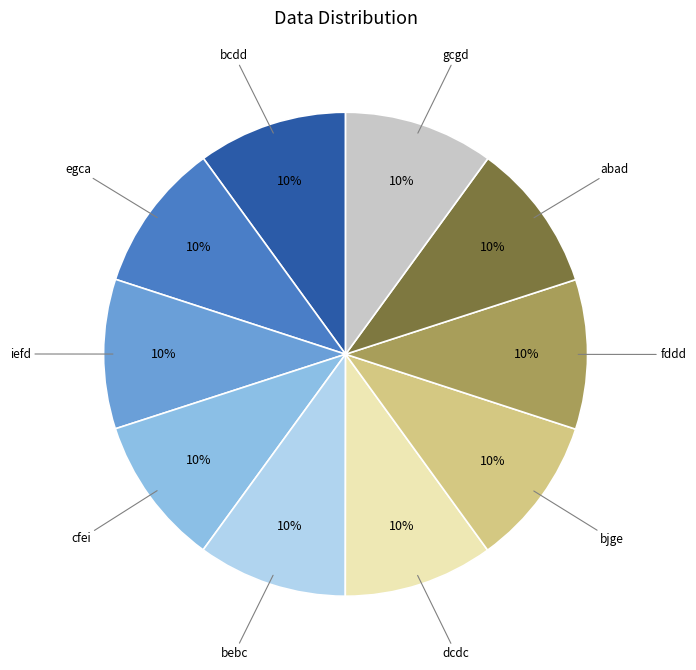

To the nearest percent, what percentage of the pie is bebc?

10%